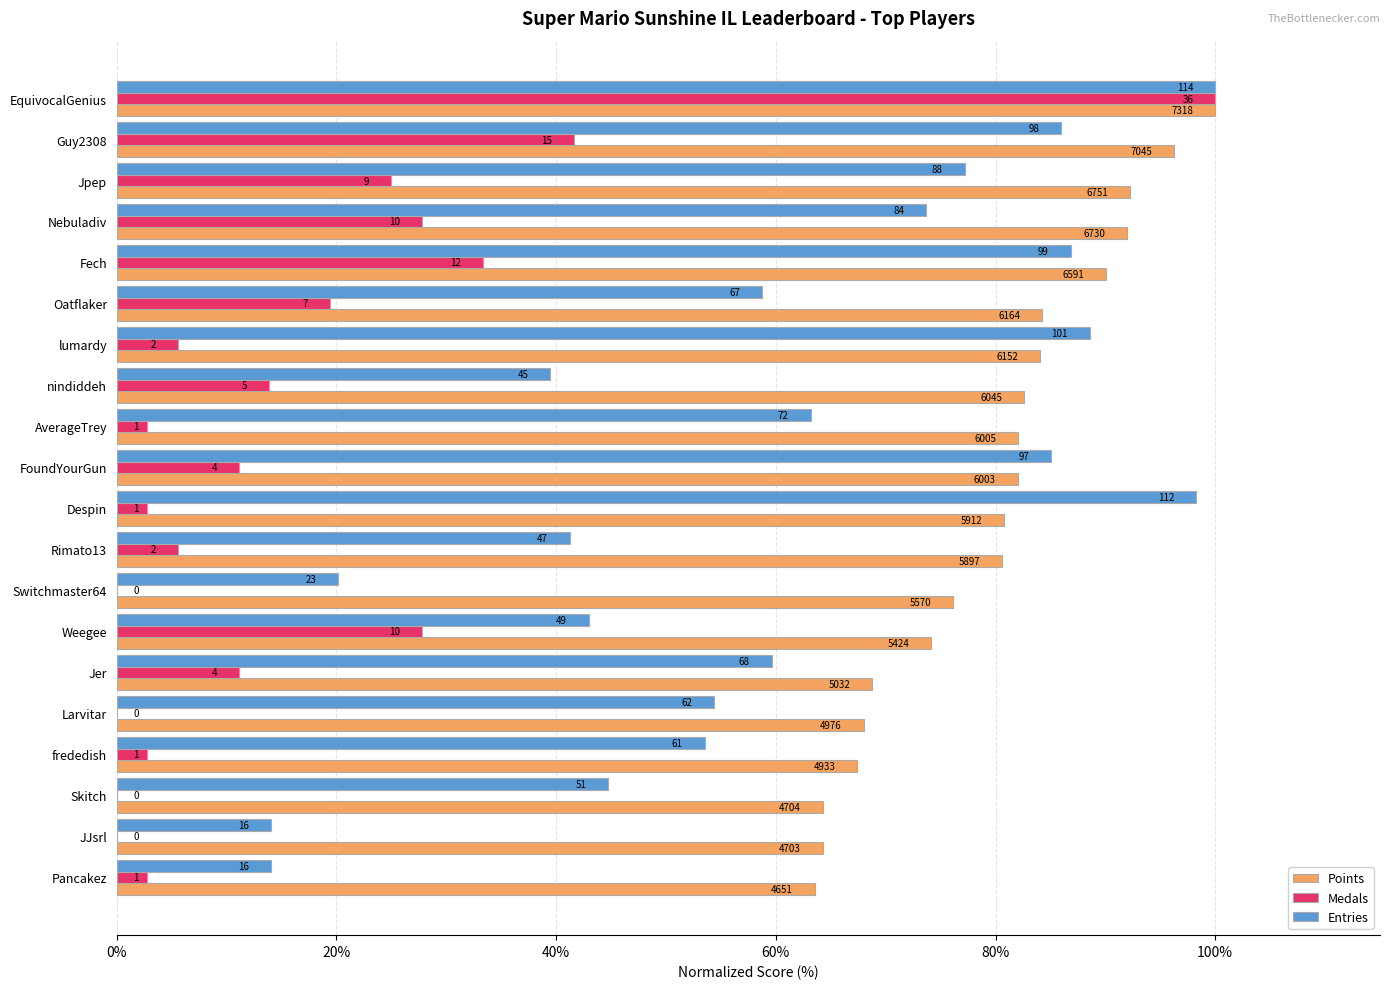

What are all the series names shown in the legend?

Points, Medals, Entries